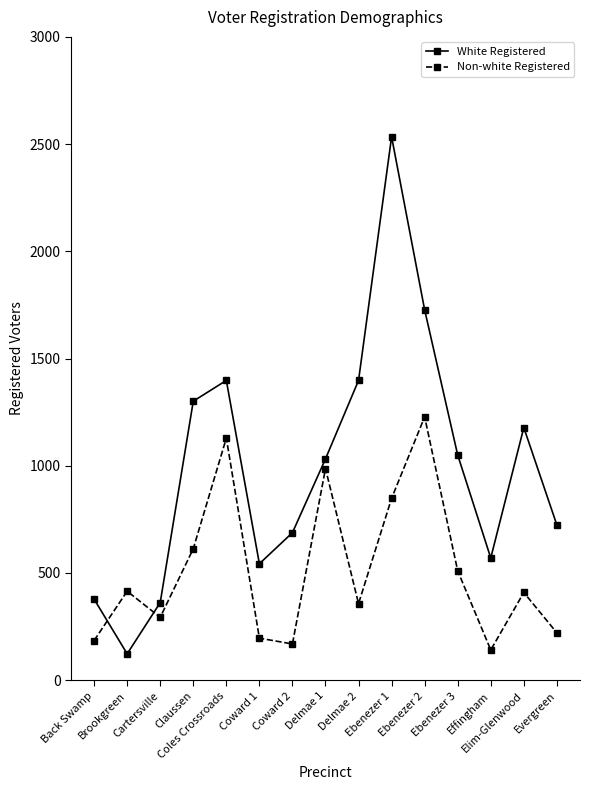

What is the difference between the maximum and second lowest values in the White Registered series?

2172